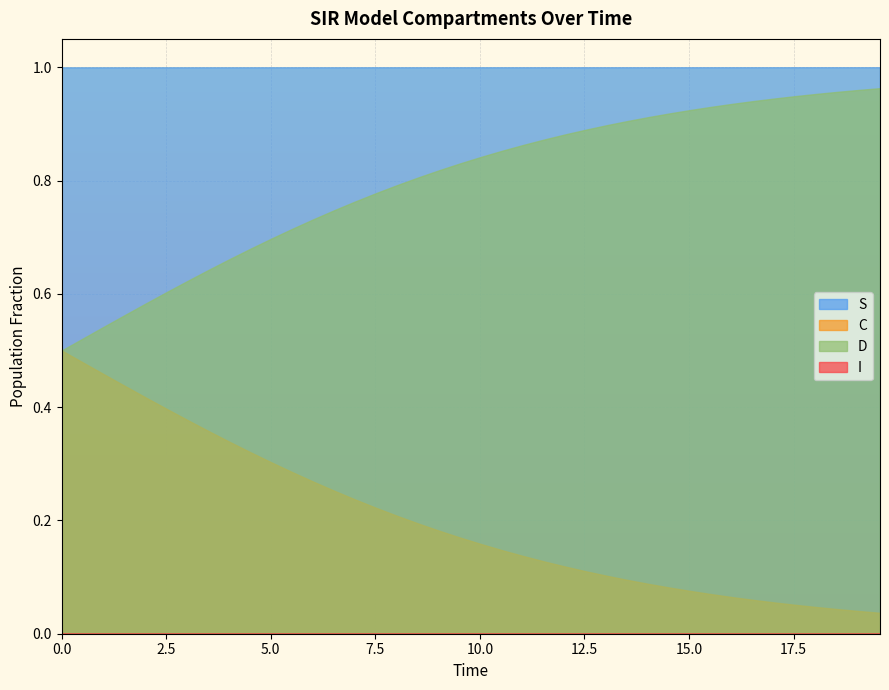

At which category does the chart reach its minimum across all series?

39